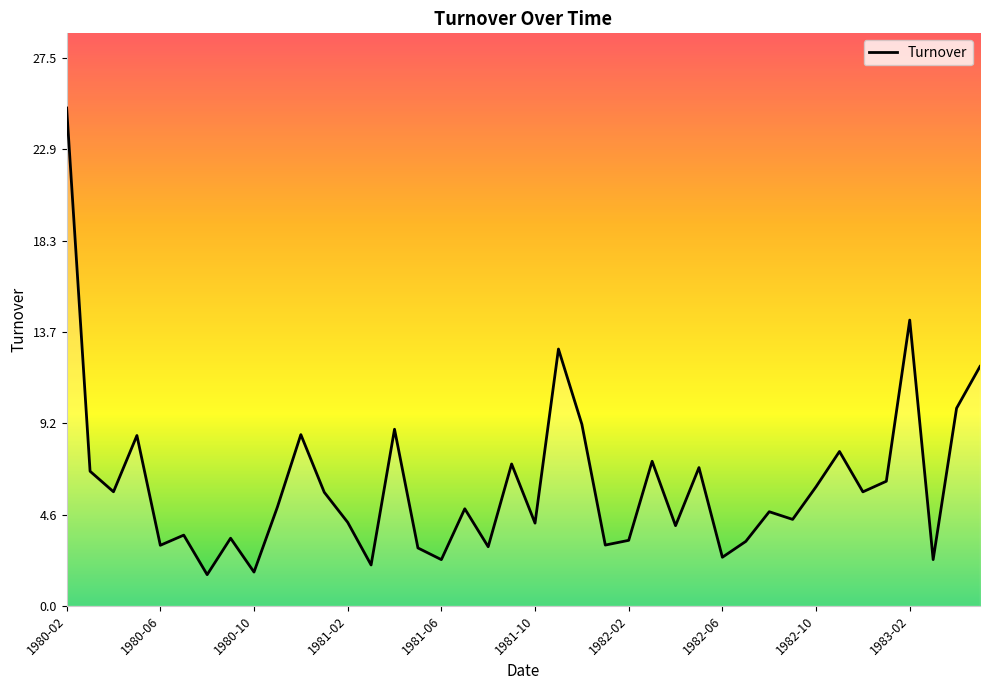

What is the minimum value shown in the chart?

1.6